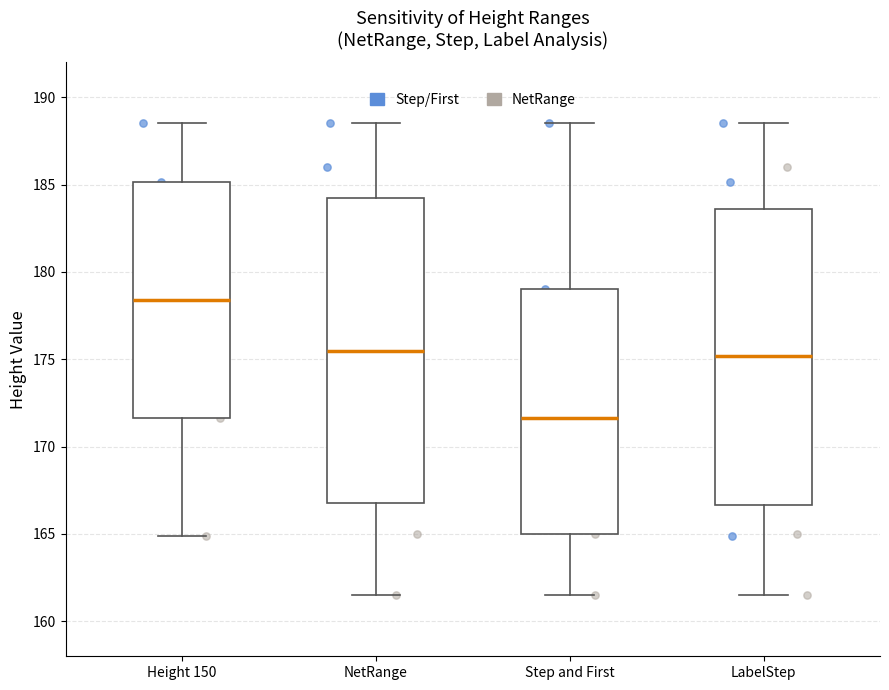

Comparing the boxes themselves (not the whiskers), which one is the tallest?

NetRange